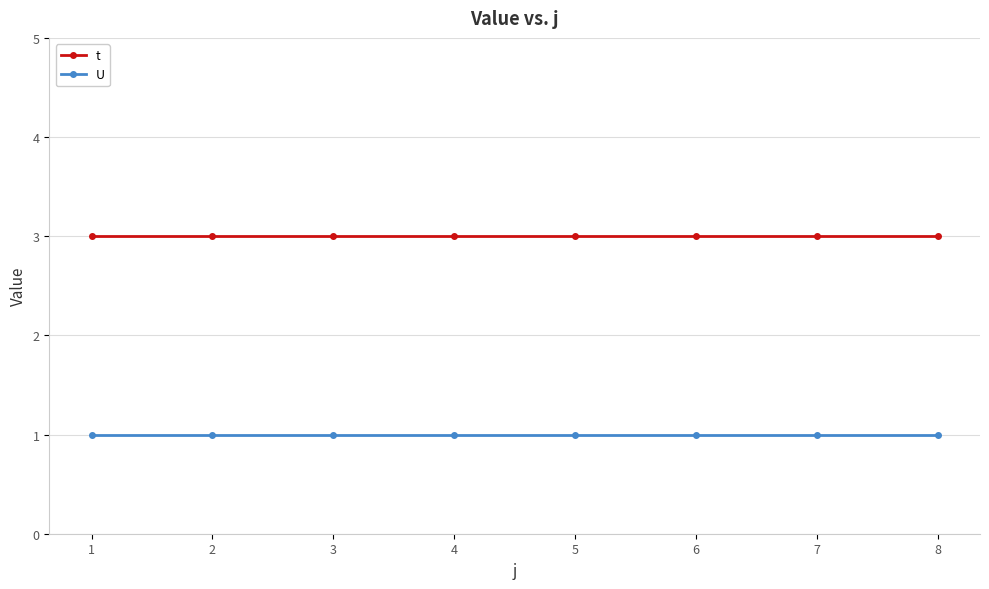

What is the lowest value of the t series?

3